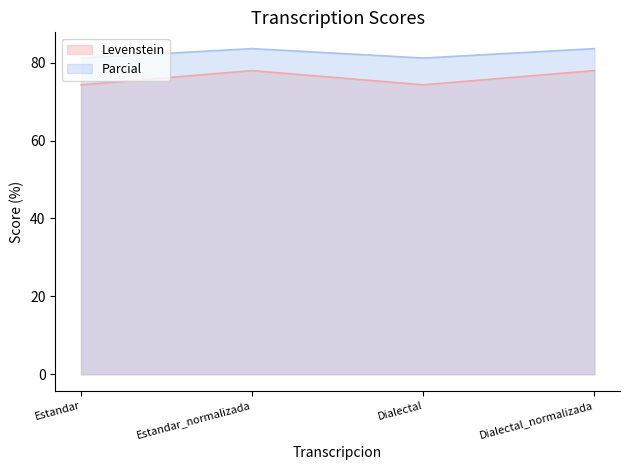

What is the average value of the Parcial series?

82.4